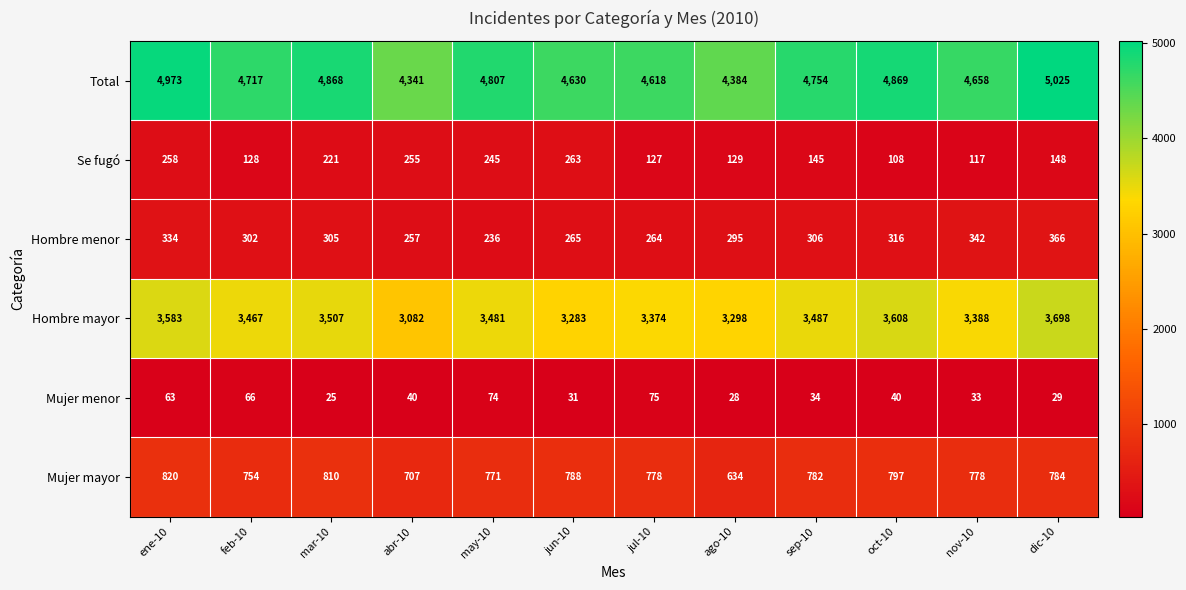

Rank the series at feb-10 from highest to lowest value.

Total, Hombre mayor, Mujer mayor, Hombre menor, Se fugó, Mujer menor